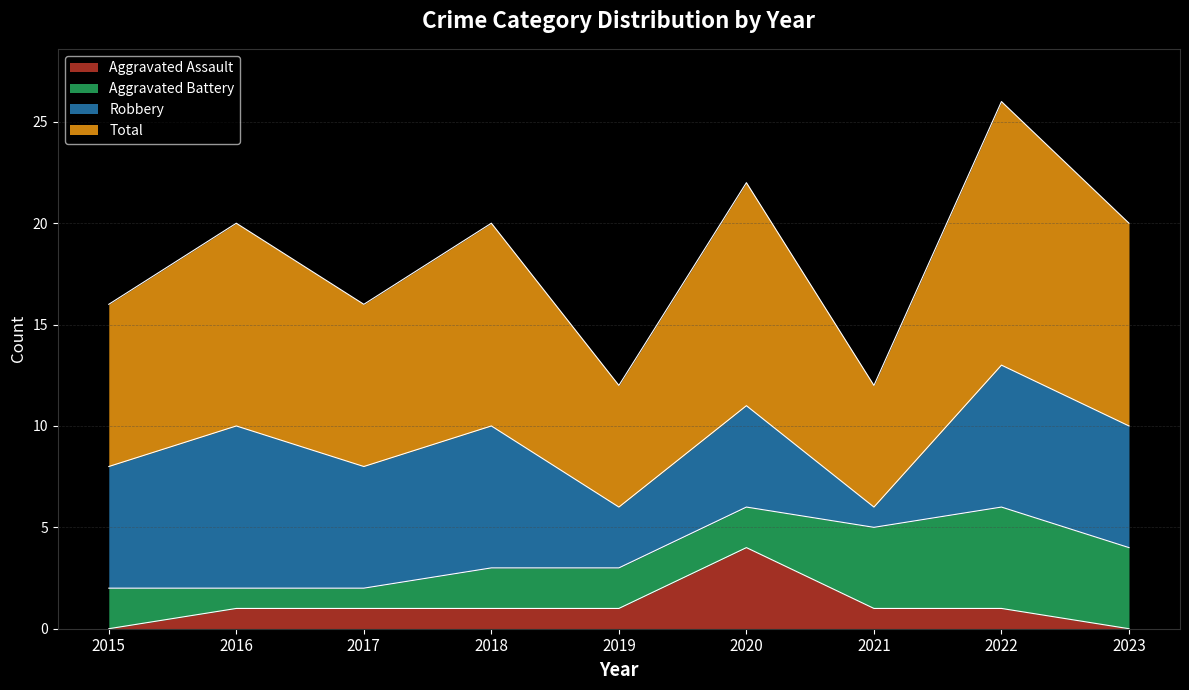

What is the highest value of the Aggravated Assault series?

4